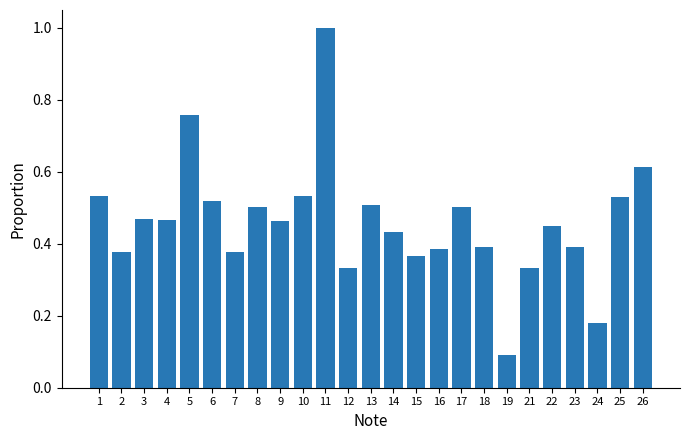

What is the sum of all values?

11.5